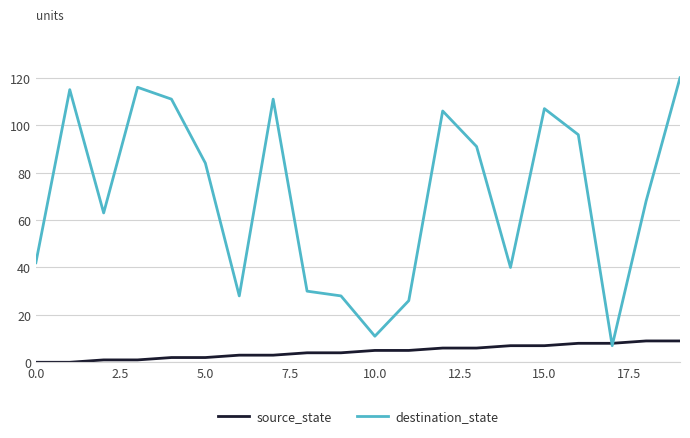

List the series in order of their peak value, lowest first.

source_state, destination_state